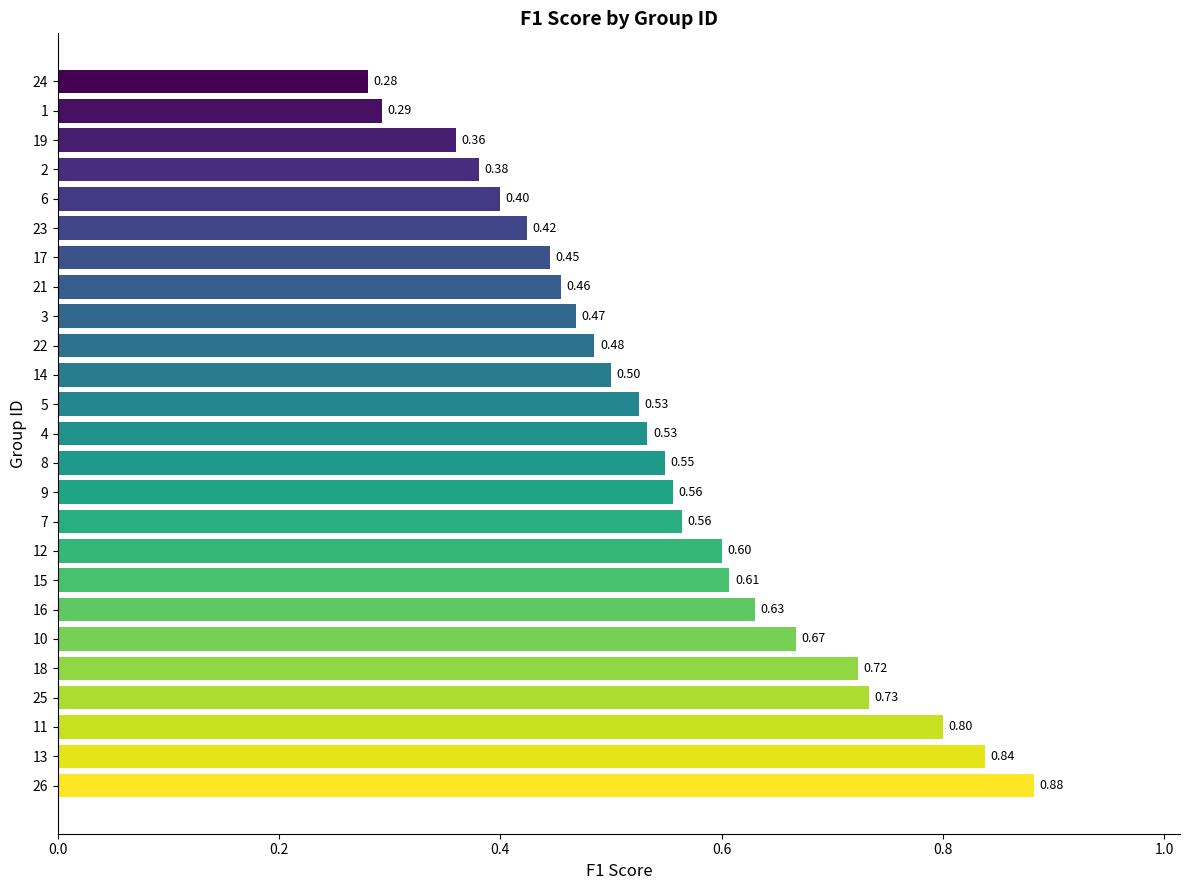

What is the change in value from 13 to 8?

-0.3